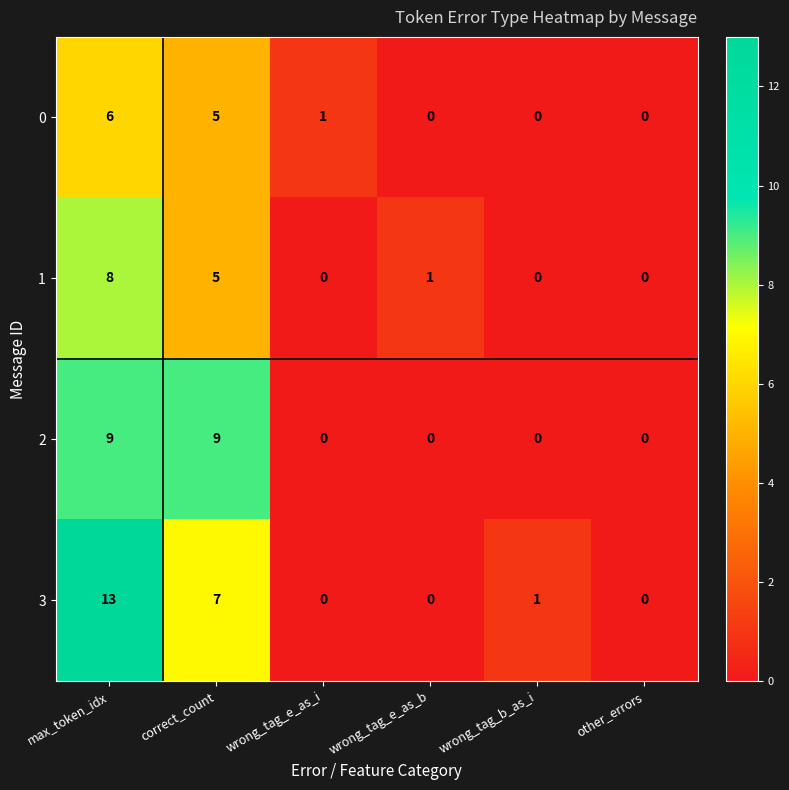

List the series in order of their peak value, lowest first.

0, 1, 2, 3